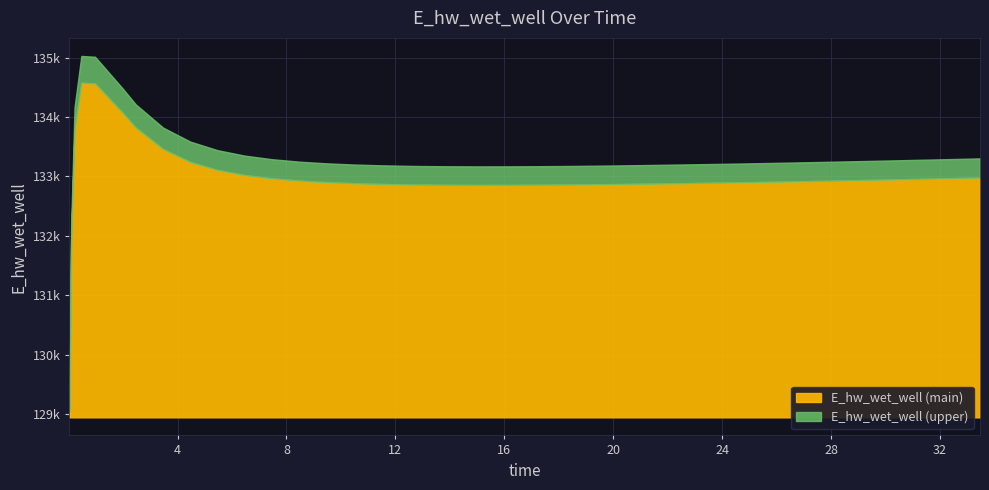

Reading right to left, transcribe all the data shown in this chart.

132981.5	132971.5	132961.7	132952.0	132942.6	132933.4	132924.5	132915.9	132907.6	132903.7	132896.3	132893.0	132889.4	132882.5	132876.2	132870.6	132865.7	132861.7	132858.7	132857.0	132856.7	132858.3	132862.0	132864.9	132873.3	132886.0	132904.3	132930.6	132968.5	133024.4	133109.3	133243.2	133461.6	133822.4	134079.3	134567.2	134579.4	133781.7	131935.9	129052.2